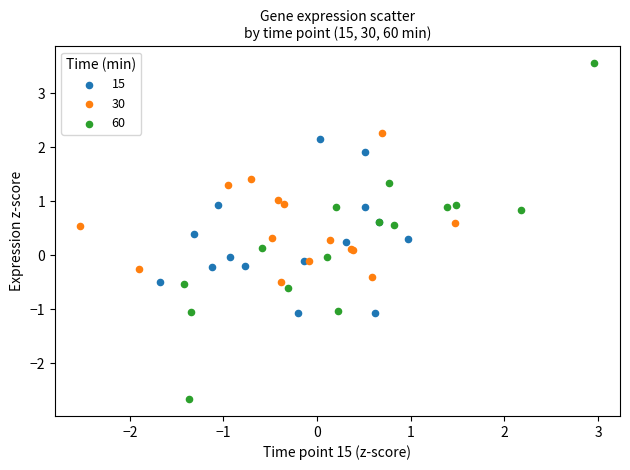

Which series has the largest Y range (max minus min)?

60